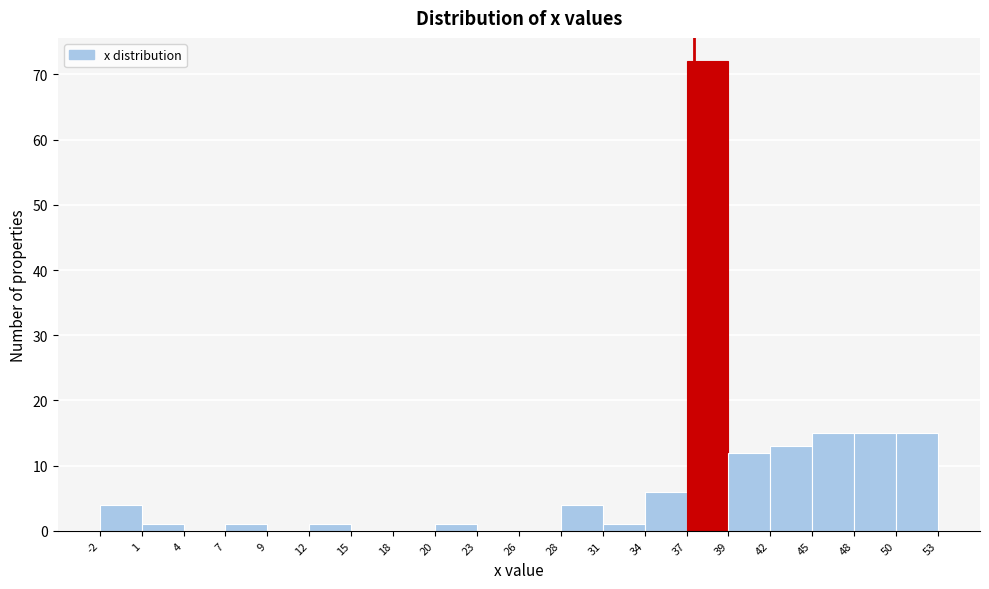

Reading left to right, list every bar in this chart as the range it spans on the x-axis followed by its height. The values are not printed on the chart, so give them approximately, as read against the axis.

-2 to 1: 4
1 to 4: 1
4 to 7: 0
7 to 9: 1
9 to 12: 0
12 to 15: 1
15 to 18: 0
18 to 20: 0
20 to 23: 1
23 to 26: 0
26 to 28: 0
28 to 31: 4
31 to 34: 1
34 to 37: 6
37 to 39: 72
39 to 42: 12
42 to 45: 13
45 to 48: 15
48 to 50: 15
50 to 53: 15